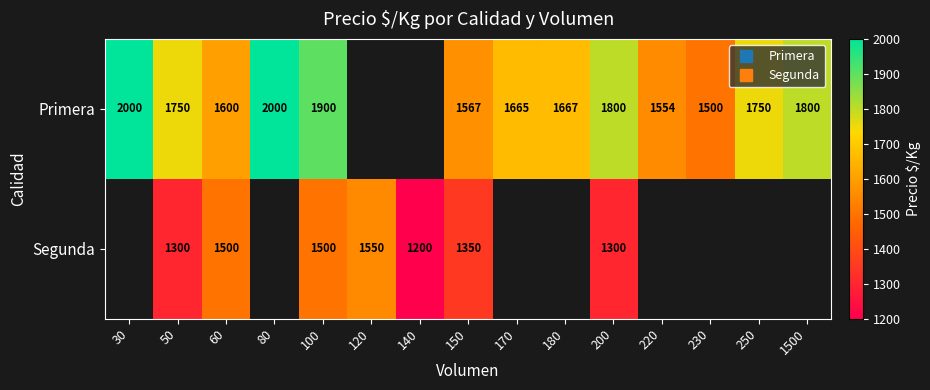

How many data points in Primera are less than 1750?

6